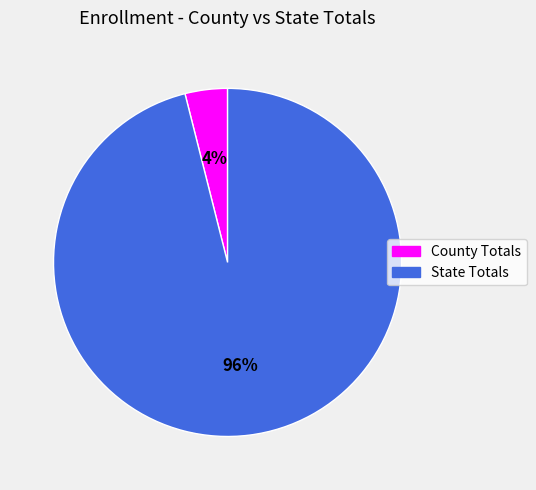

Rank the categories by value from lowest to highest.

County Totals, State Totals